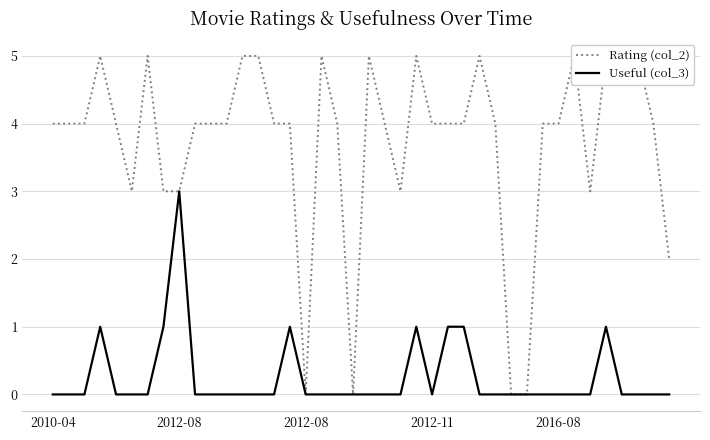

What is the spread (max minus min) of values at 5?

3